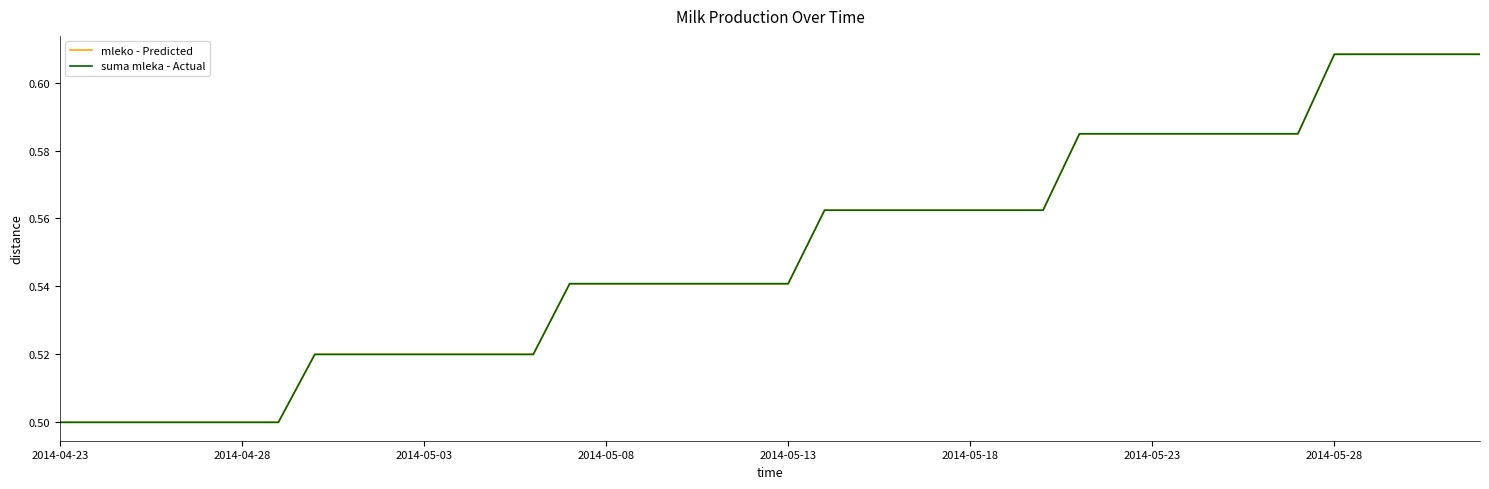

What is the value of the mleko - Predicted point at the 20th from the left?

0.5